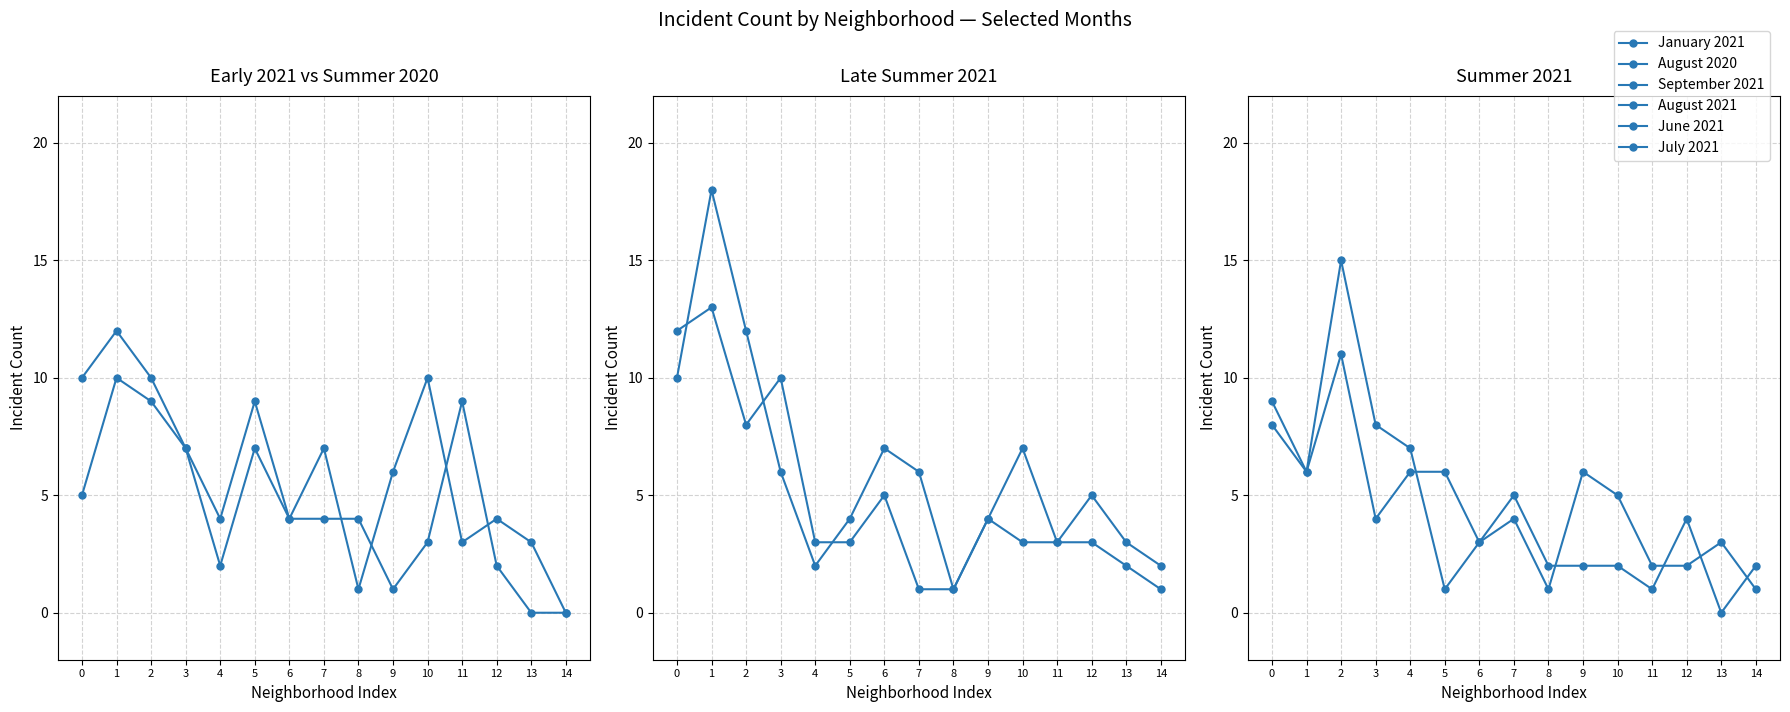

Which category has the lowest value in the September 2021 series?

8